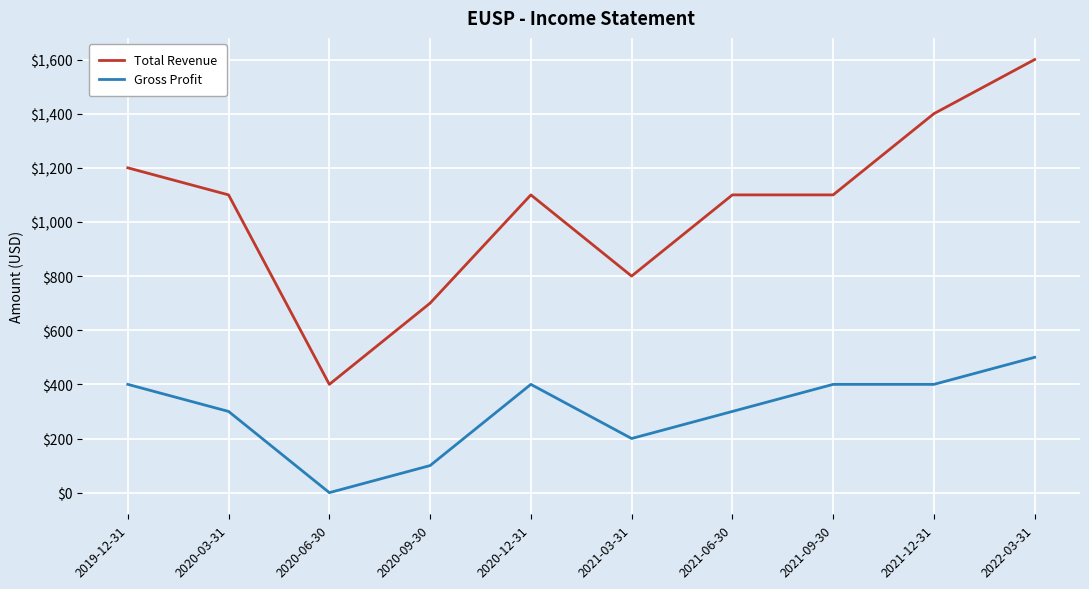

Which series has the largest total across all categories?

Total Revenue